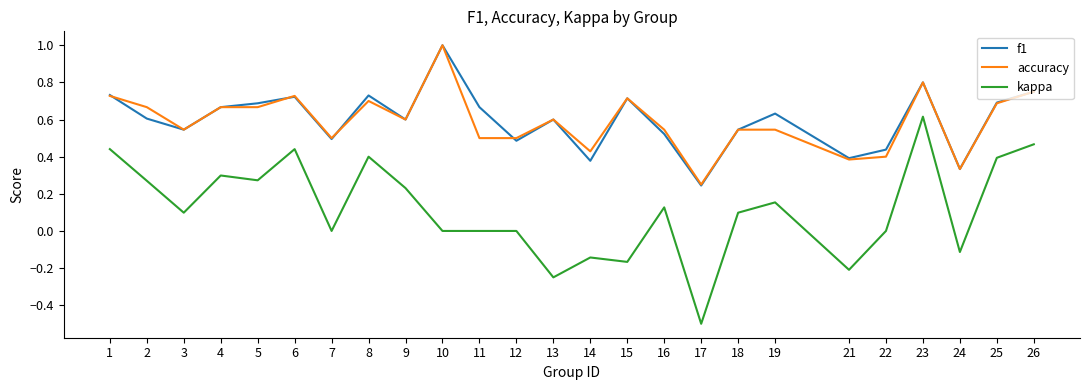

The value of accuracy at 14 is 0.1. True or false?

False